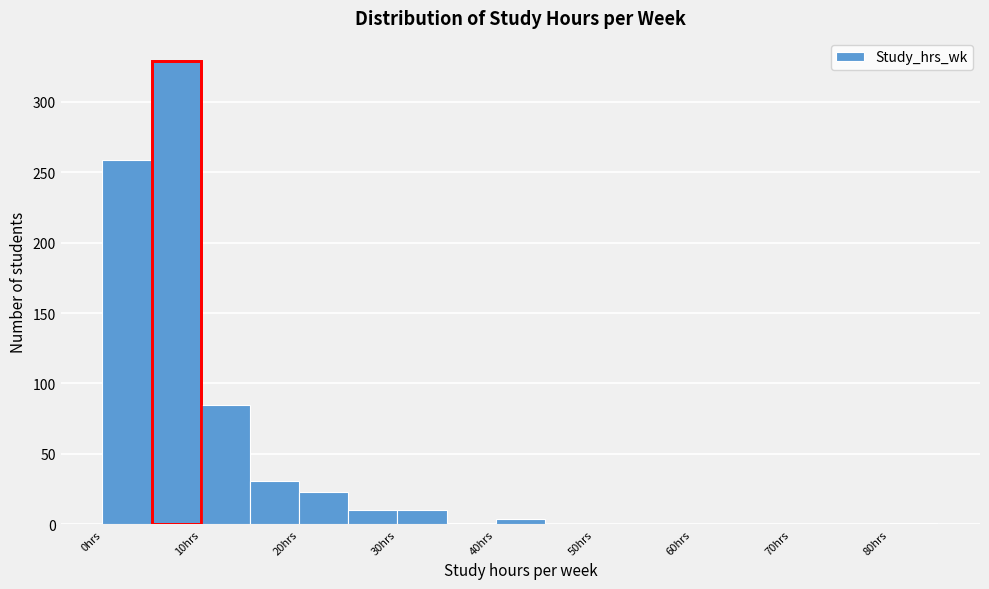

Reading left to right, transcribe this chart: for each bar, give the range it covers on the x-axis and its height. The values are not printed on the chart, so give them approximately, as read against the axis.

0 to 5: 260
5 to 10: 330
10 to 15: 85
15 to 20: 30
20 to 25: 25
25 to 30: 10
30 to 35: 10
35 to 40: under 5
40 to 45: under 5
45 to 50: 0
50 to 55: 0
55 to 60: 0
60 to 65: 0
65 to 70: 0
70 to 75: 0
75 to 80: 0
80 to 85: under 5